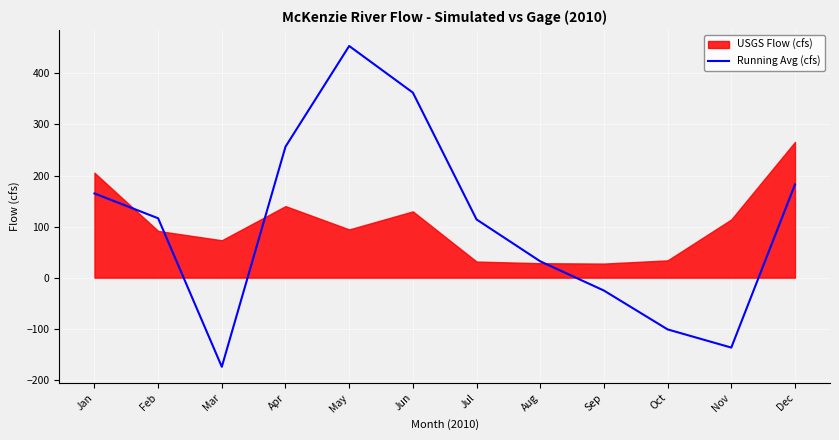

Where is the first local minimum?

Mar